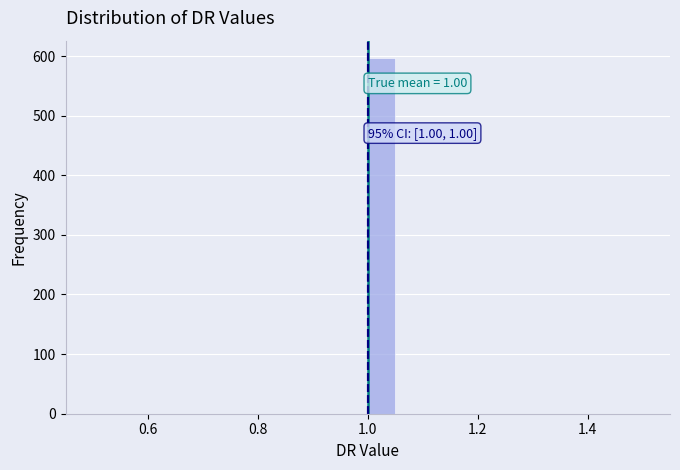

Around what value on the x-axis is the tallest bar? Give the approximate position of its centre, as read against the axis.

1.02